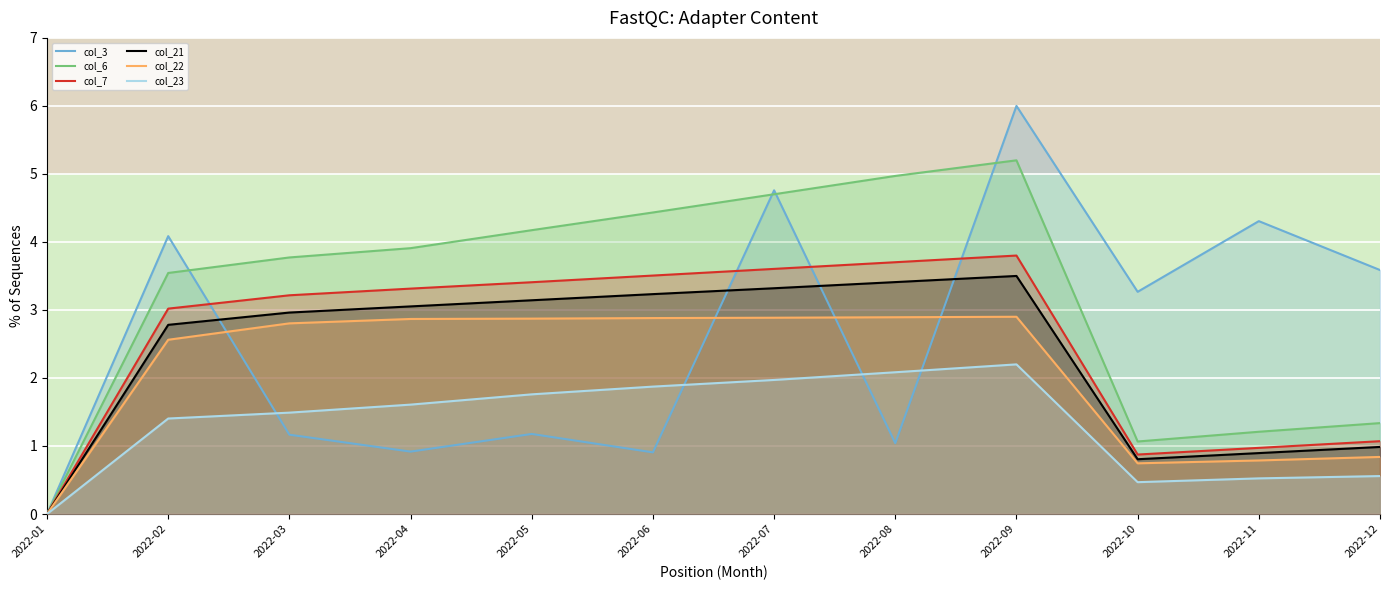

List the series in order of their peak value, lowest first.

col_23, col_22, col_21, col_7, col_6, col_3